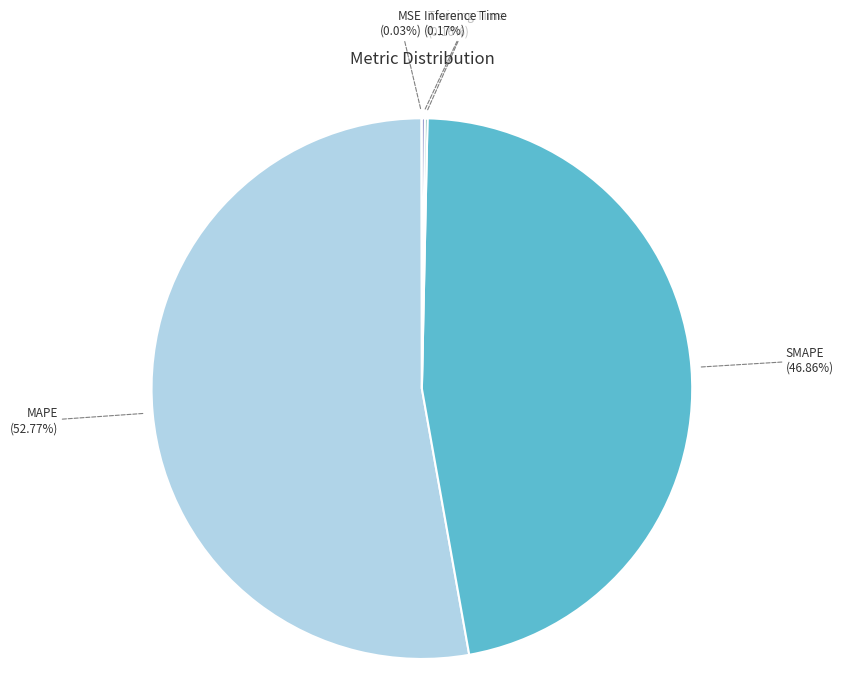

Is there a majority slice in this chart?

Yes